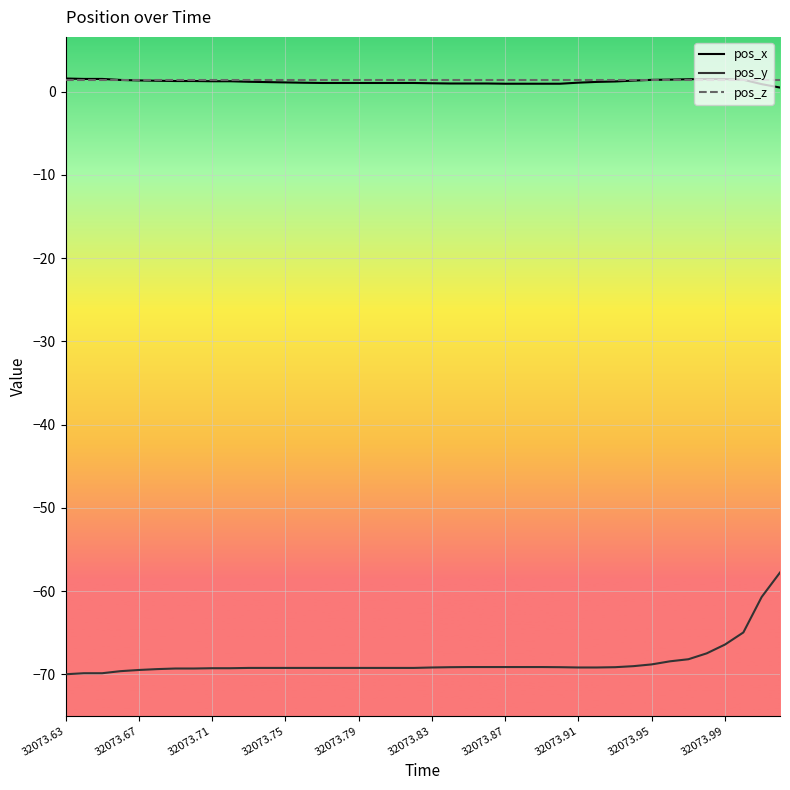

Which series has the largest range (max minus min)?

pos_y